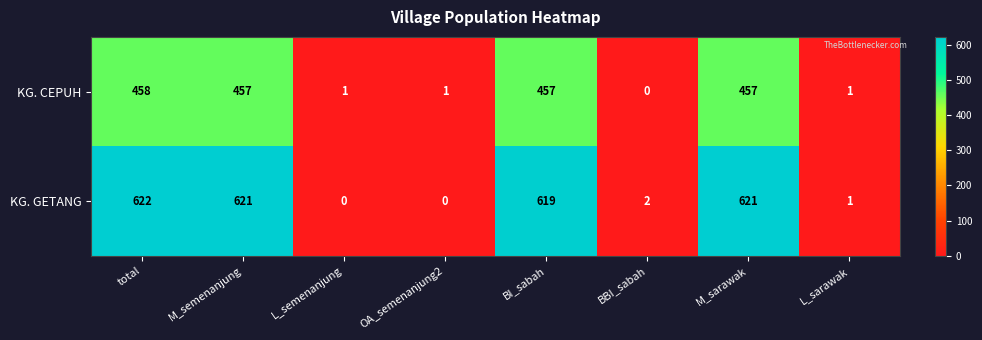

The KG. CEPUH series shows 0 at L_sarawak. True or false?

False